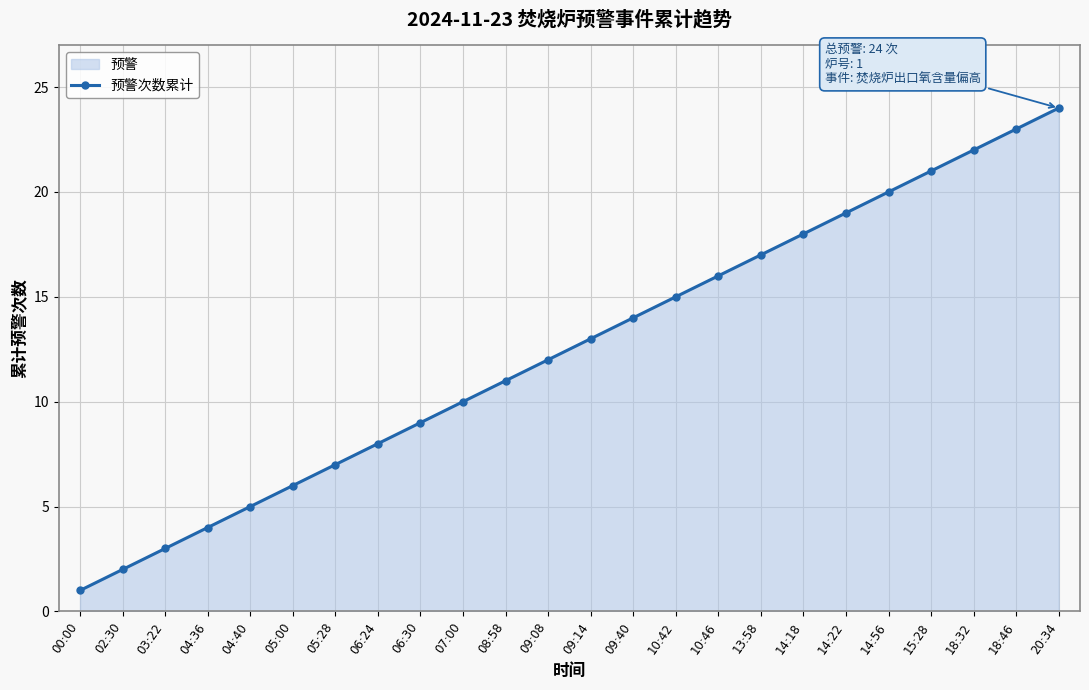

What is the sum of all values?

300